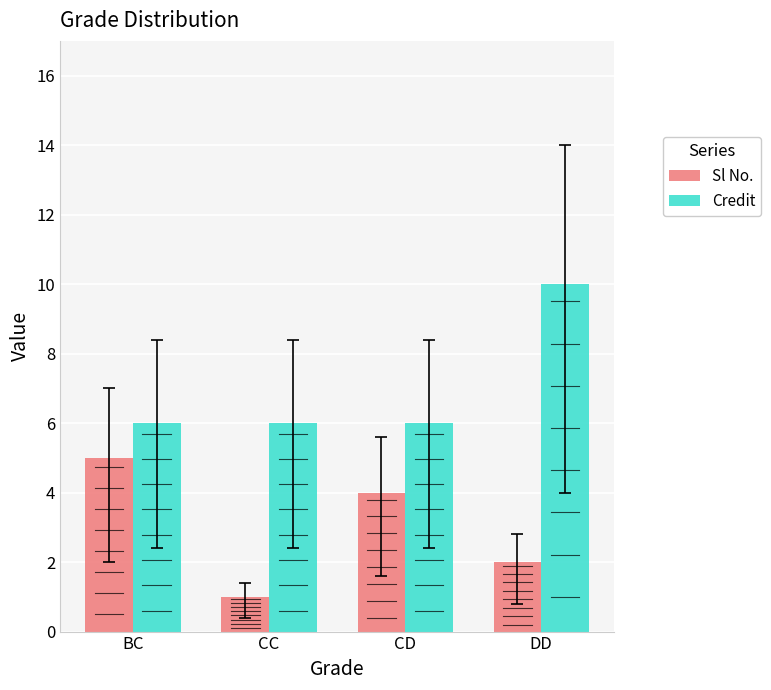

Is the value of Sl No. at DD greater than the value of Credit at DD?

No